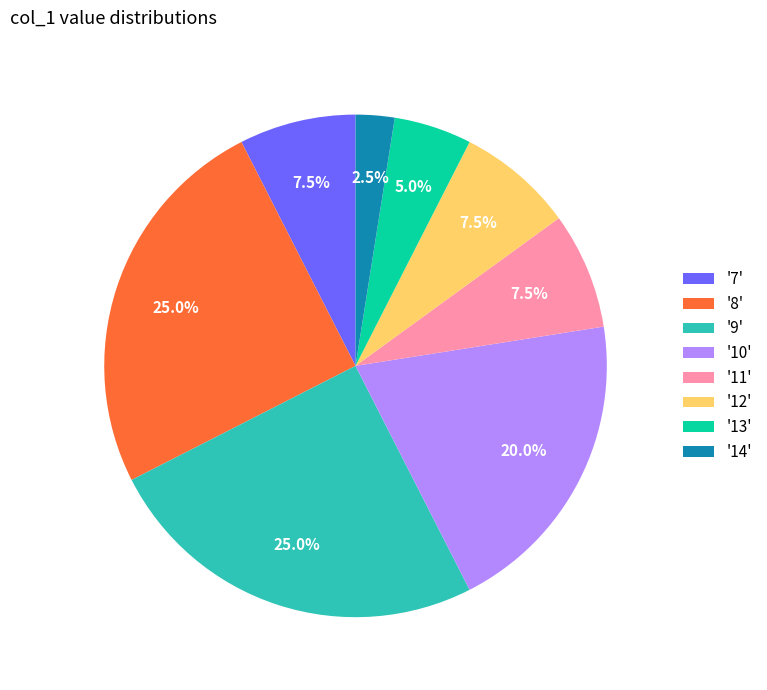

What portion of the pie excludes '14'?

97.5%